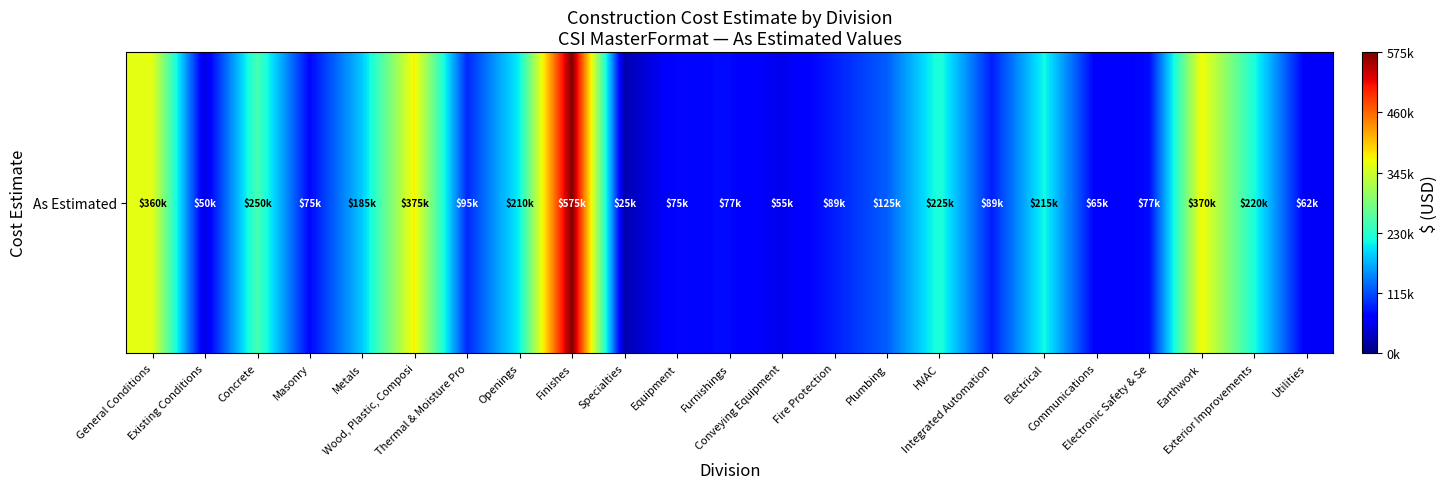

Reading left to right, list all the values displayed in this chart.

360000	50000	250000	75000	185000	375000	95000	210000	575000	25000	75000	77000	55000	89000	125000	225000	89000	215000	65000	77500	370000	220000	62000